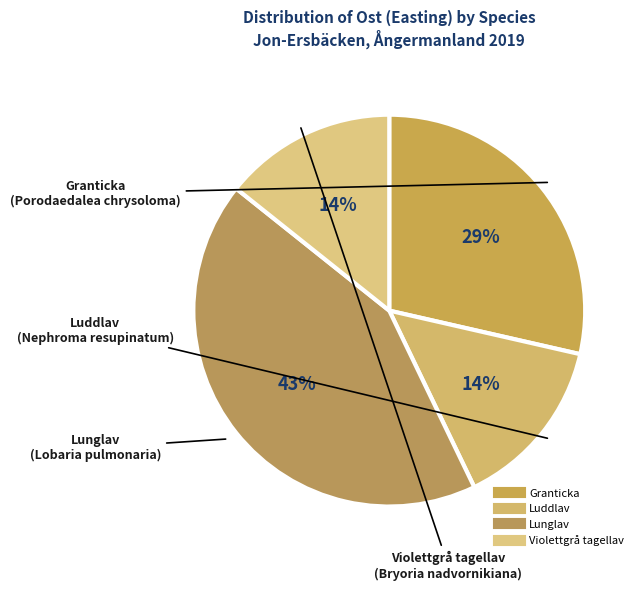

How many slices are in this pie chart?

4